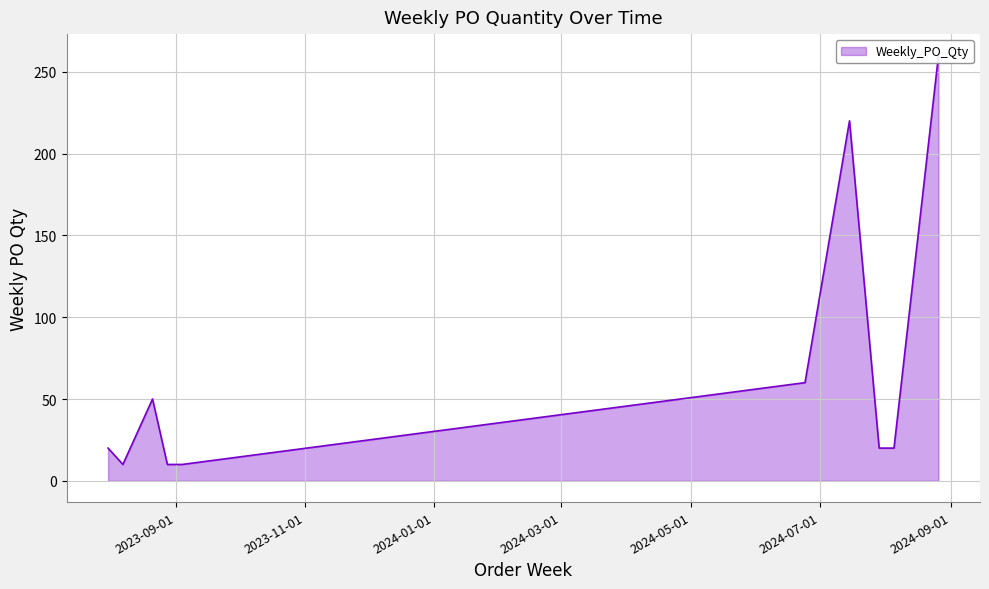

At which label is the value closest to 135?

2024-06-24